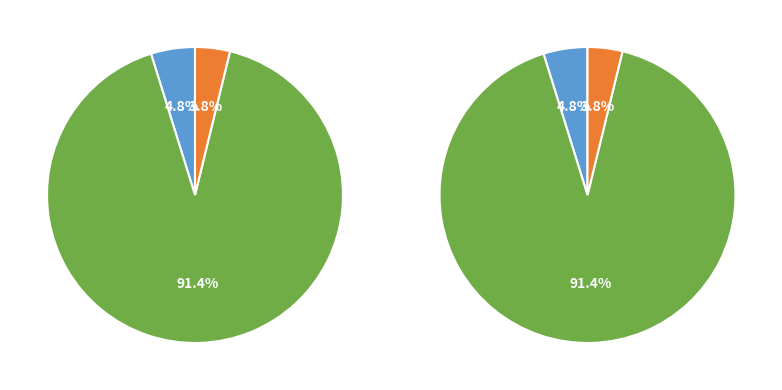

The 10 slice represents 13% of the pie. True or false?

False